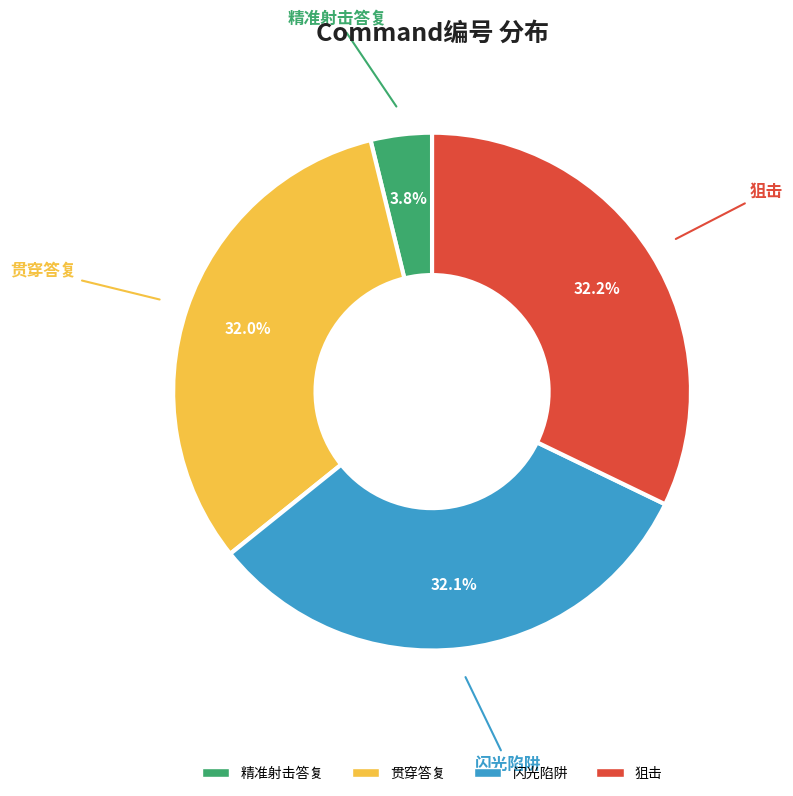

What is the total percentage of 贯穿答复 and 闪光陷阱?

64.0%